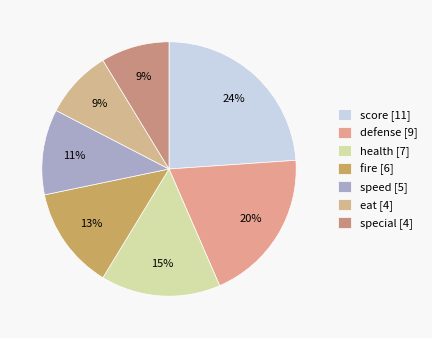

The fire slice represents 1% of the pie. True or false?

False